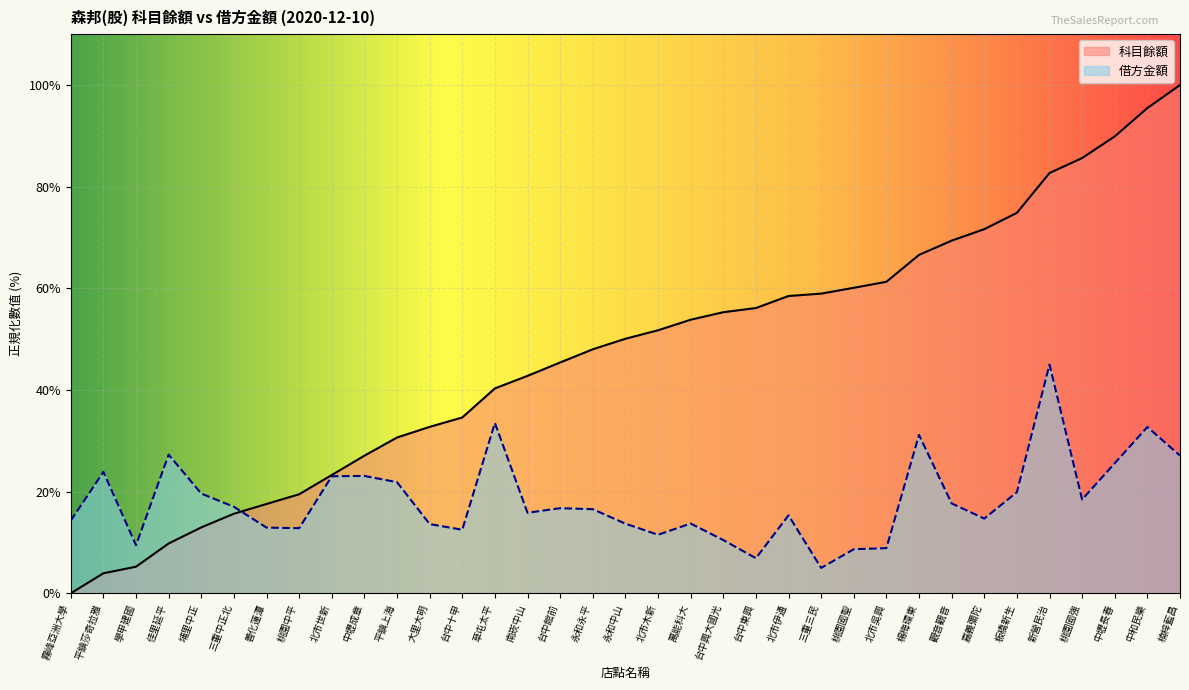

At which label does 借方金額 reach its minimum?

三重三民